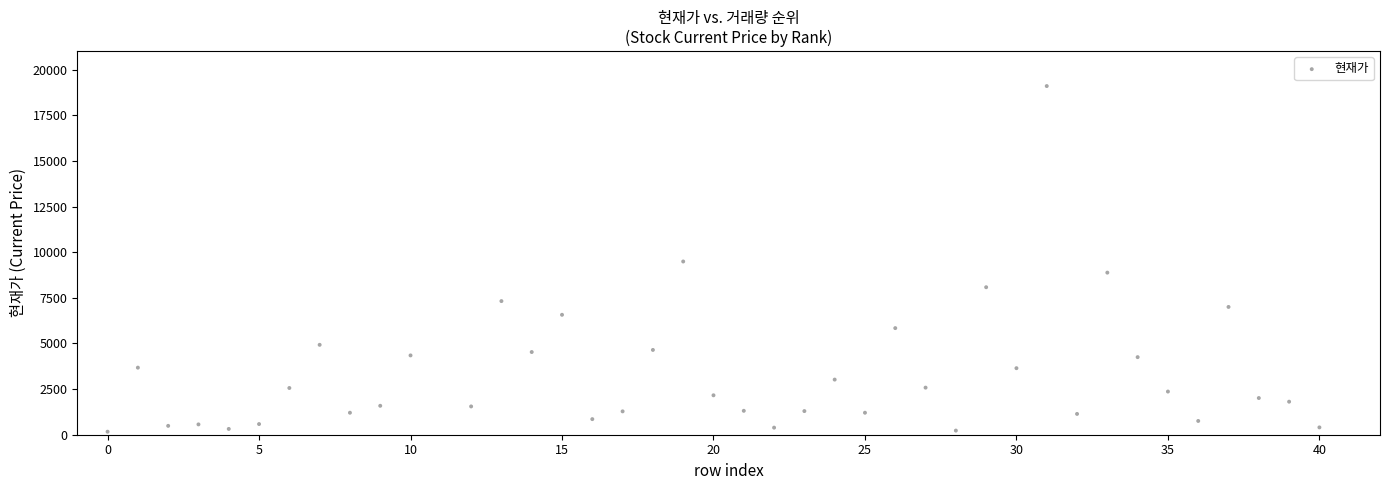

What is the range of X values (max minus min)?

40